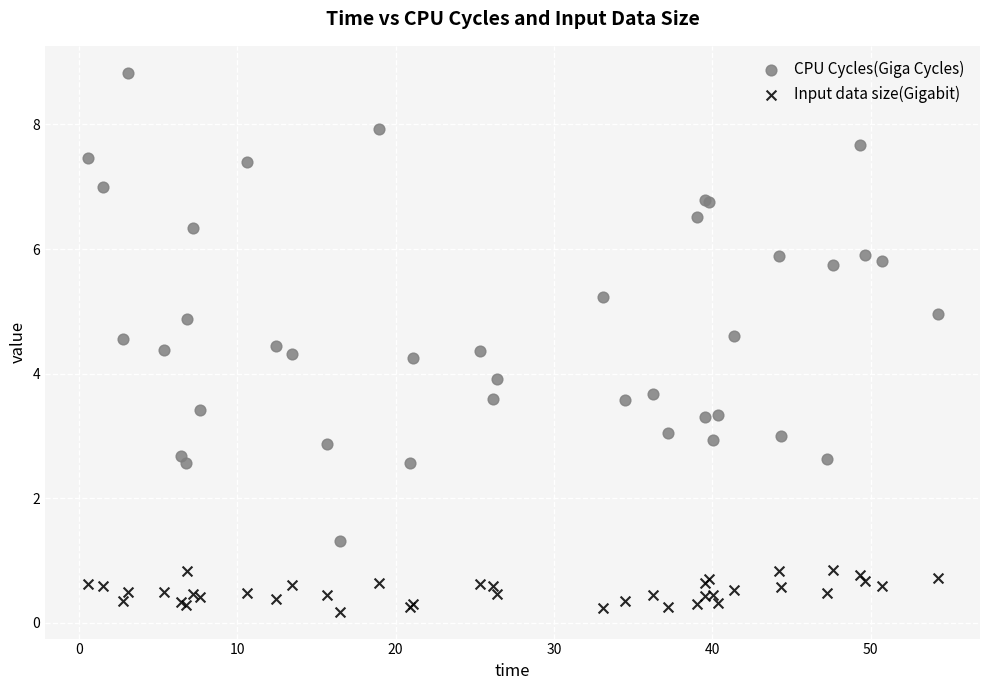

Which series has the widest spread of Y values?

CPU Cycles(Giga Cycles)